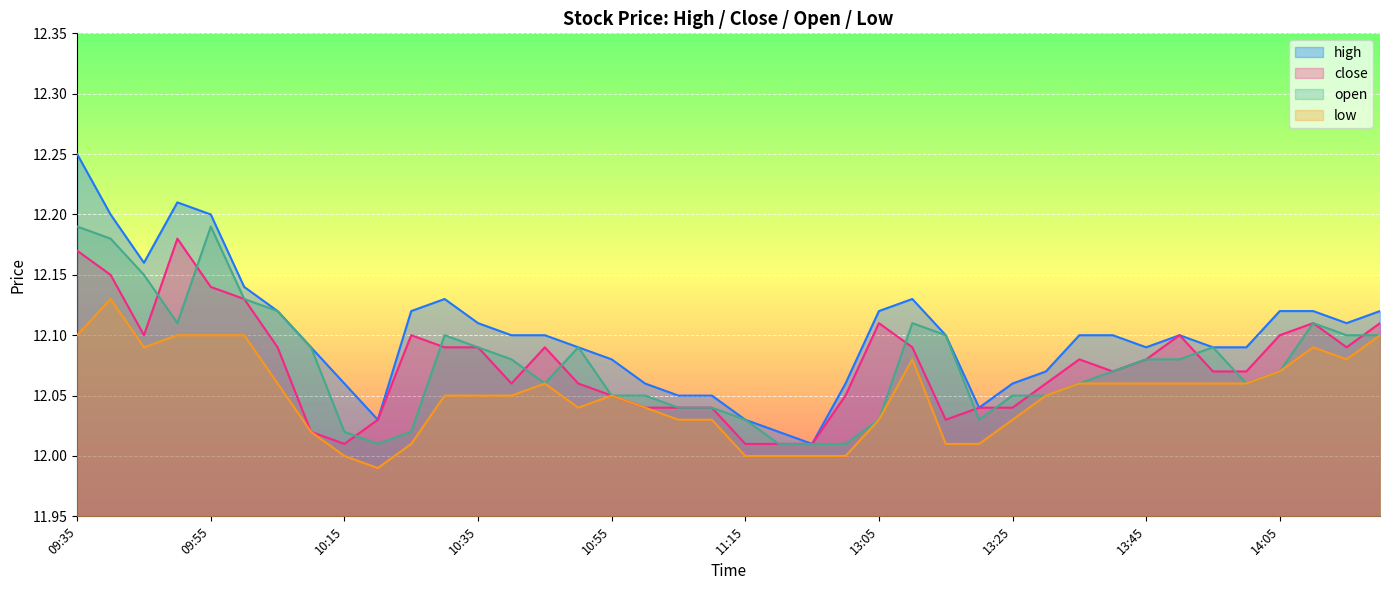

How many lines are shown in the chart?

4